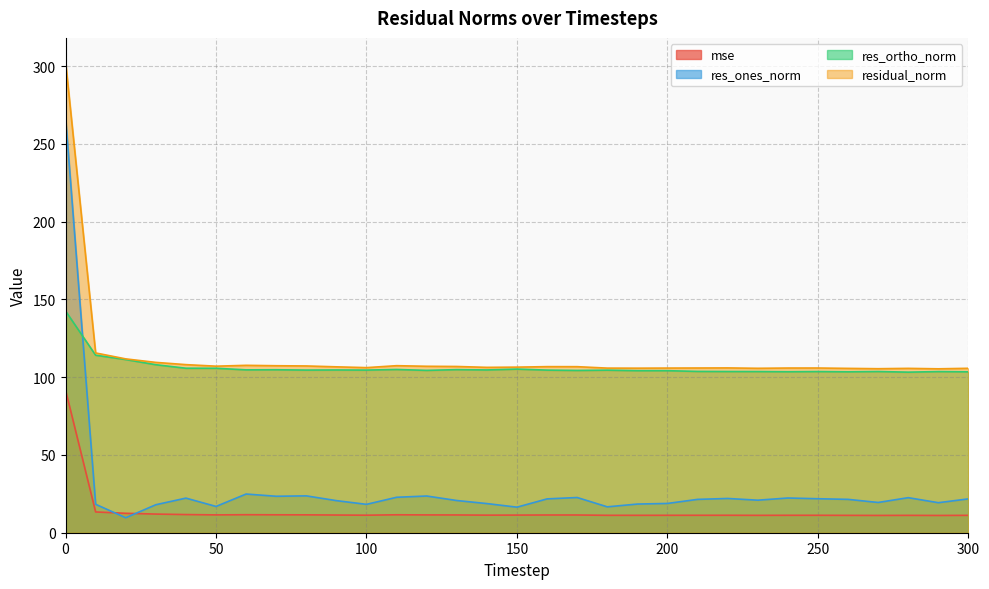

What is the average value of the res_ortho_norm series?

106.2